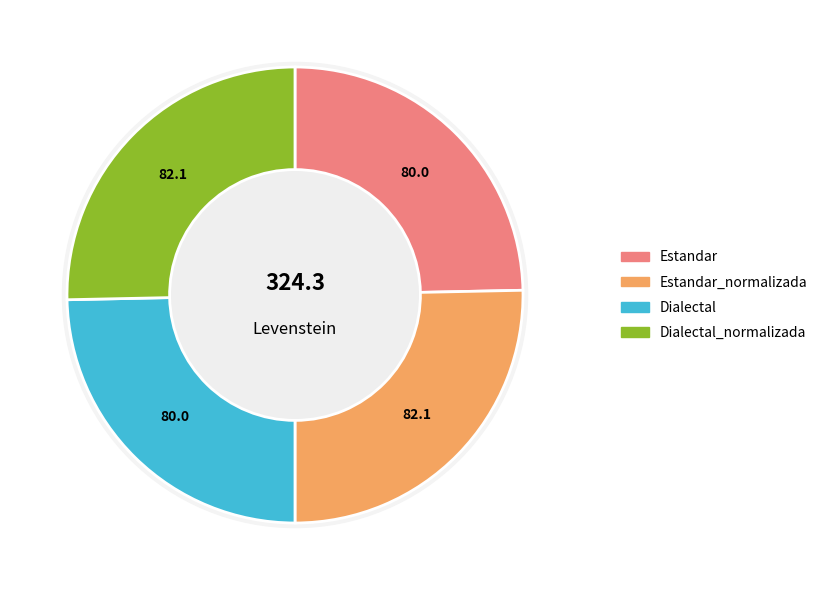

To the nearest percent, what is the combined percentage of Estandar_normalizada and Dialectal?

50%